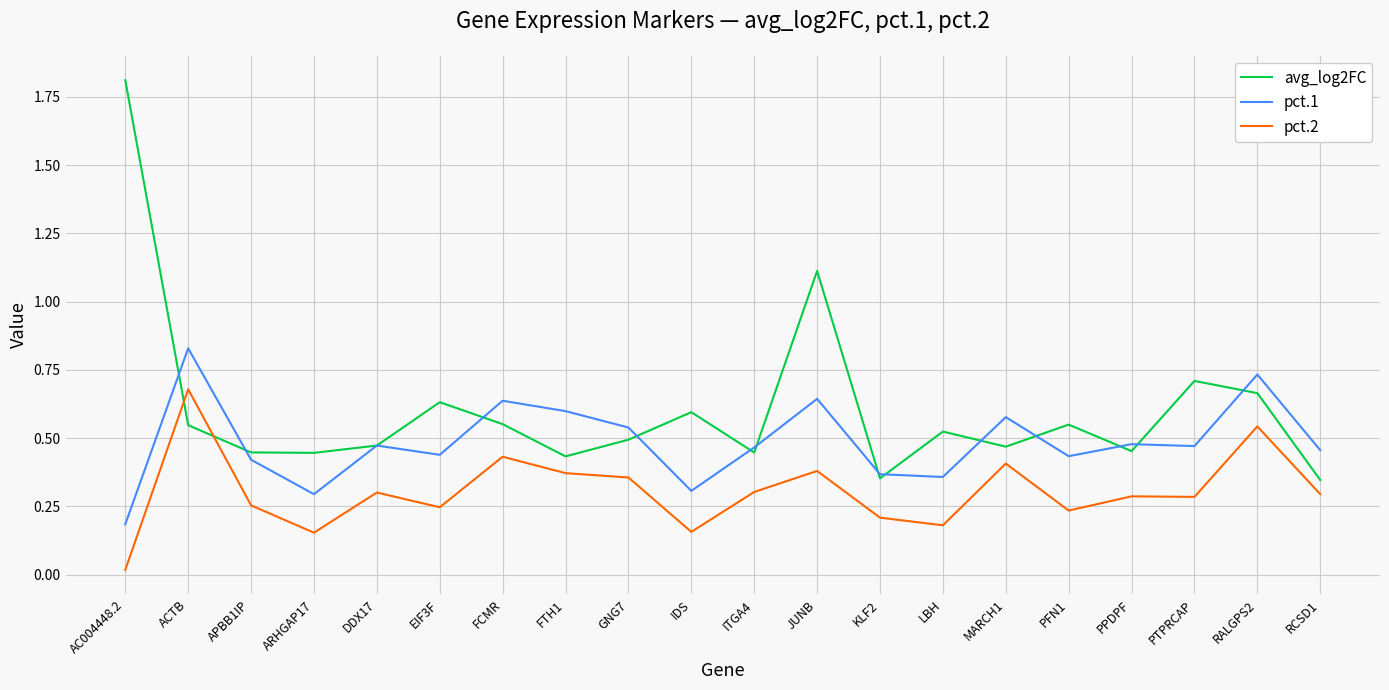

Is it true that avg_log2FC equals 0.3 at PFN1?

False